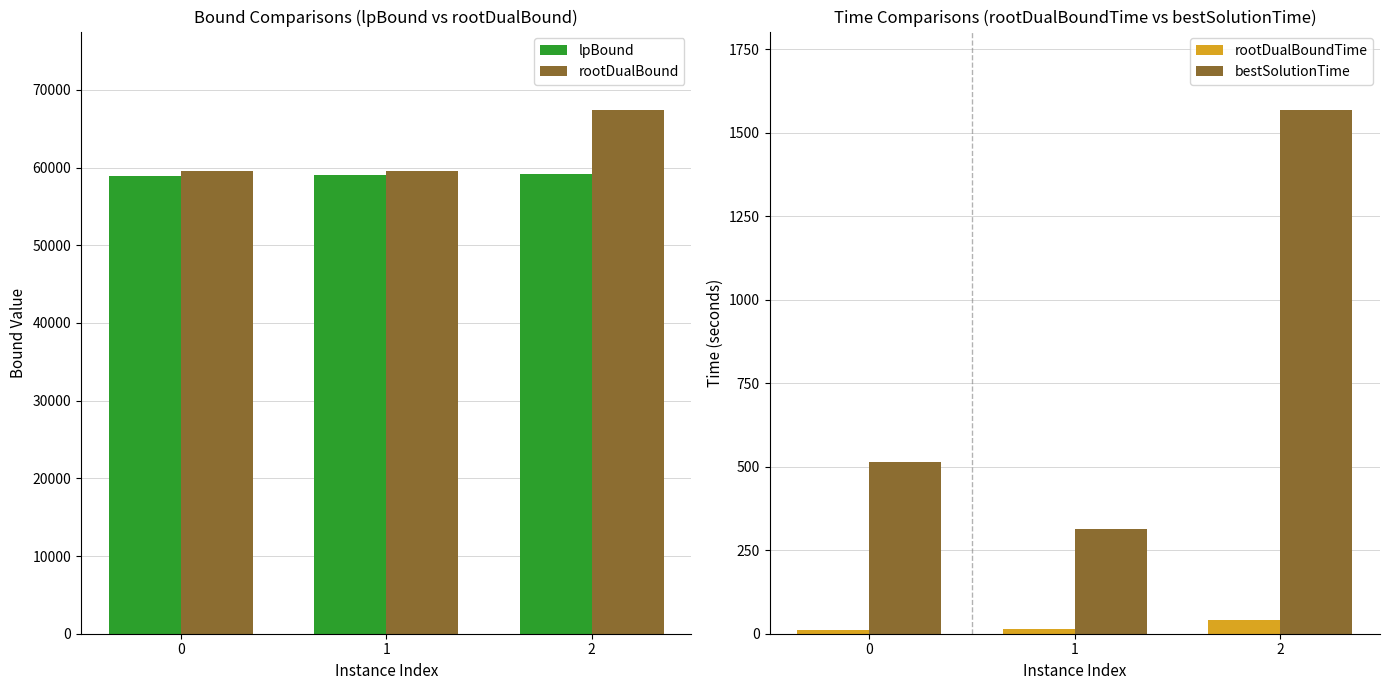

What is the difference between the highest and lowest values at 0?

59595.8